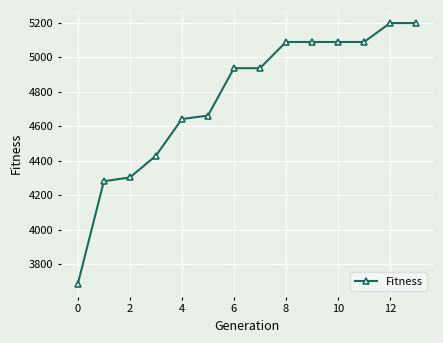

What is the greatest value displayed?

5199